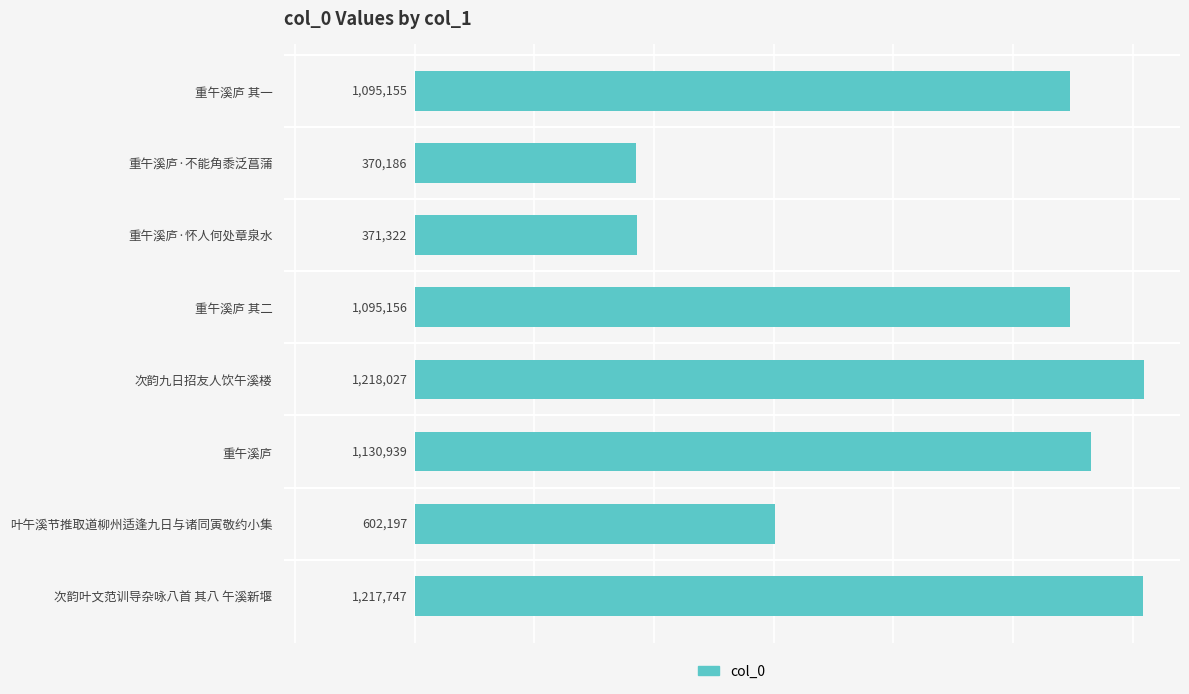

Reading top to bottom, extract all data points from this chart.

1095155	370186	371322	1095156	1218027	1130939	602197	1217747